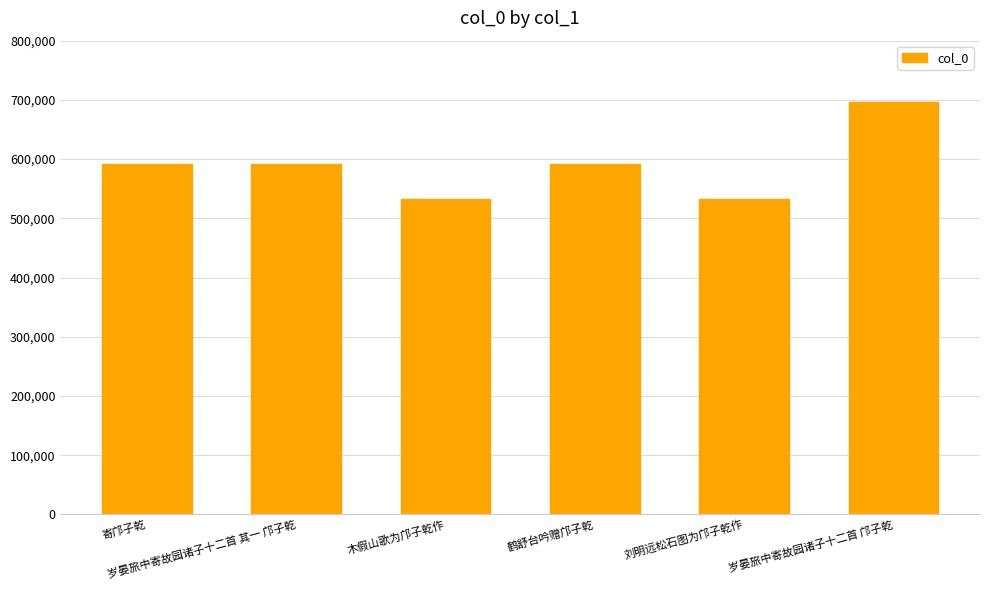

Are the bars horizontal?

No